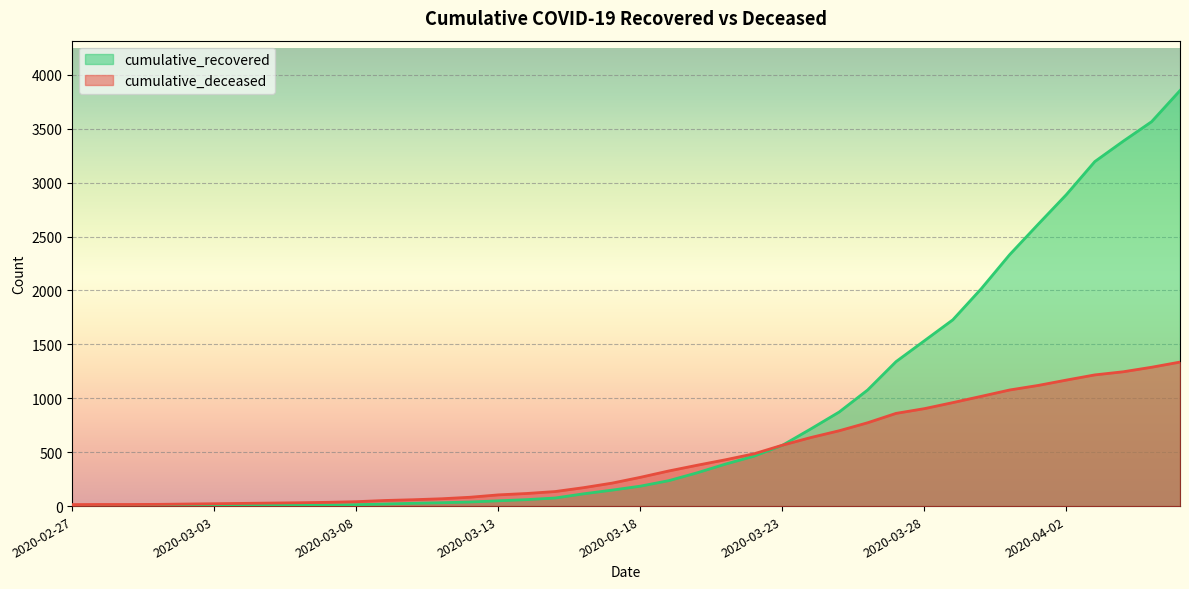

What position from the left is 2020-03-07?

10